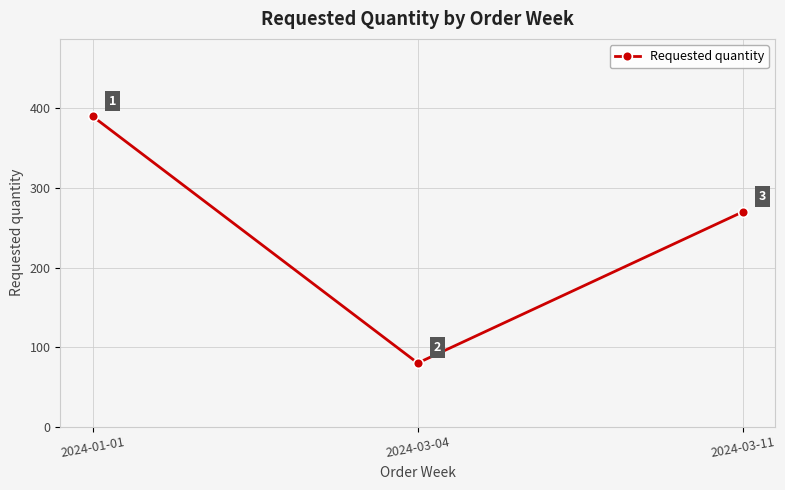

How many values are between 80 and 390?

3